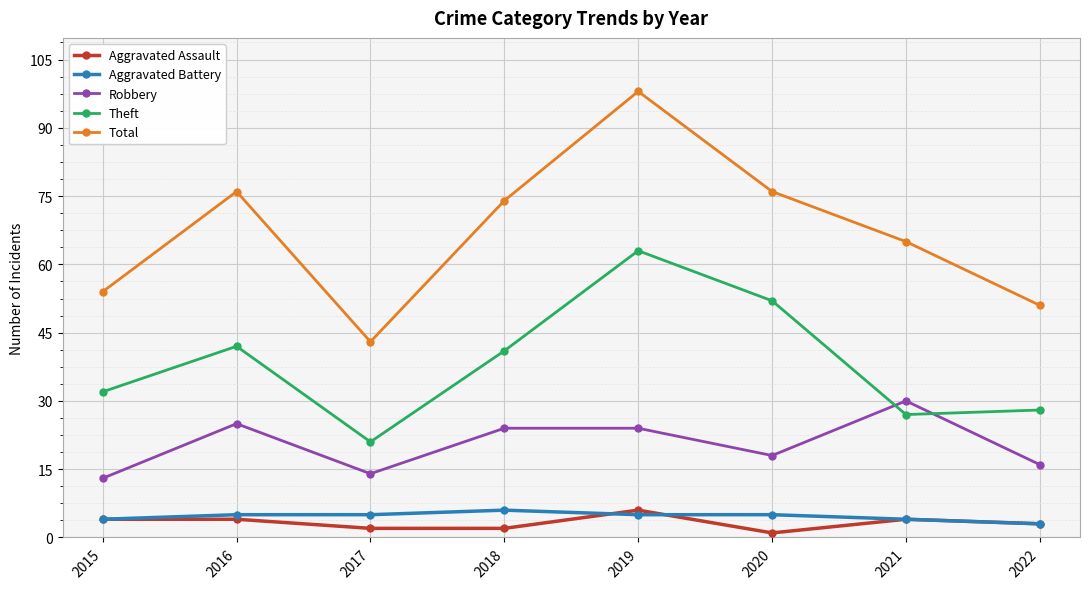

What is the minimum value for Total?

43